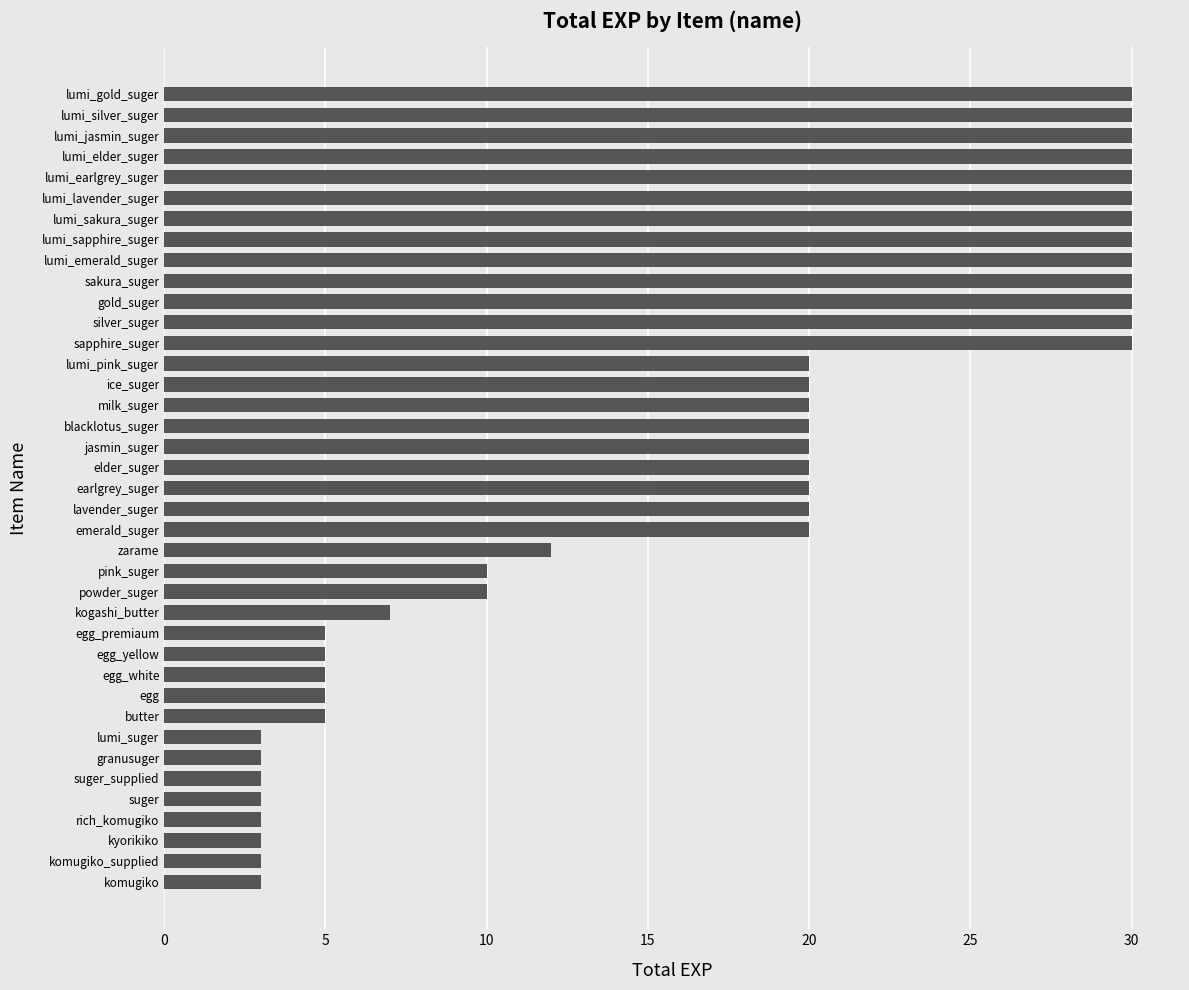

Read the value at jasmin_suger.

20